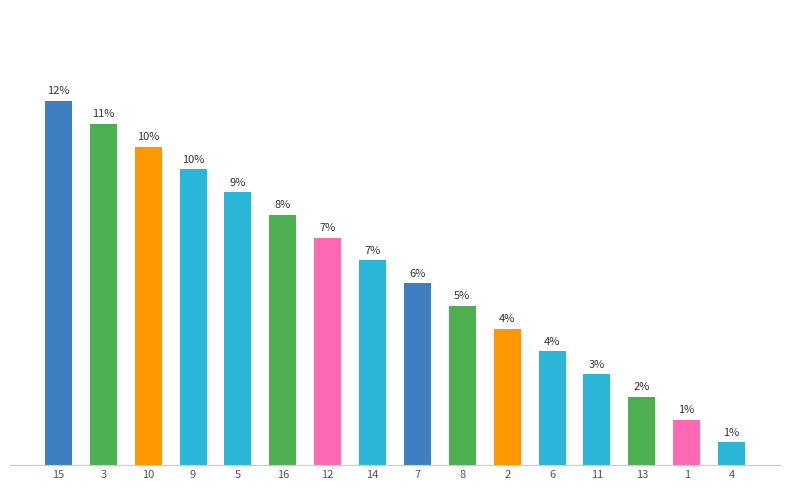

List the labels in order of value, smallest first.

4, 1, 13, 11, 6, 2, 8, 7, 14, 12, 16, 5, 9, 10, 3, 15